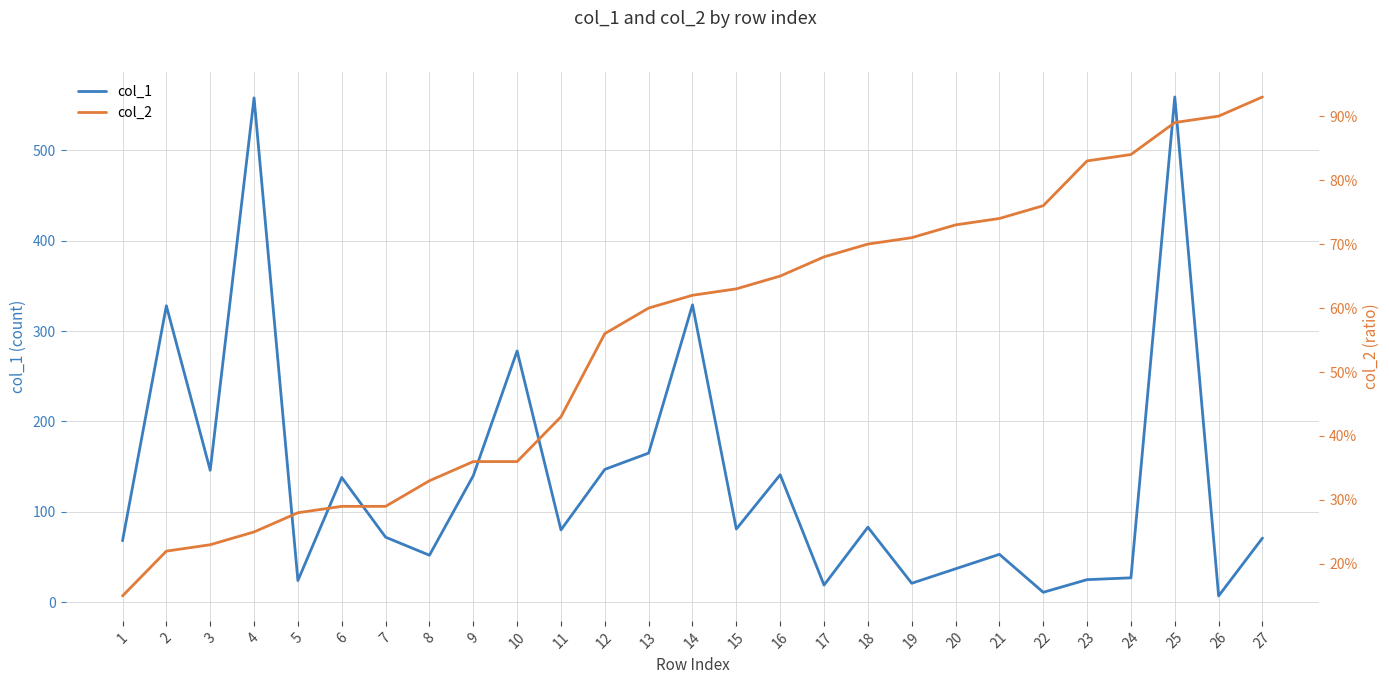

What value does the col_1 series have at 13?

165